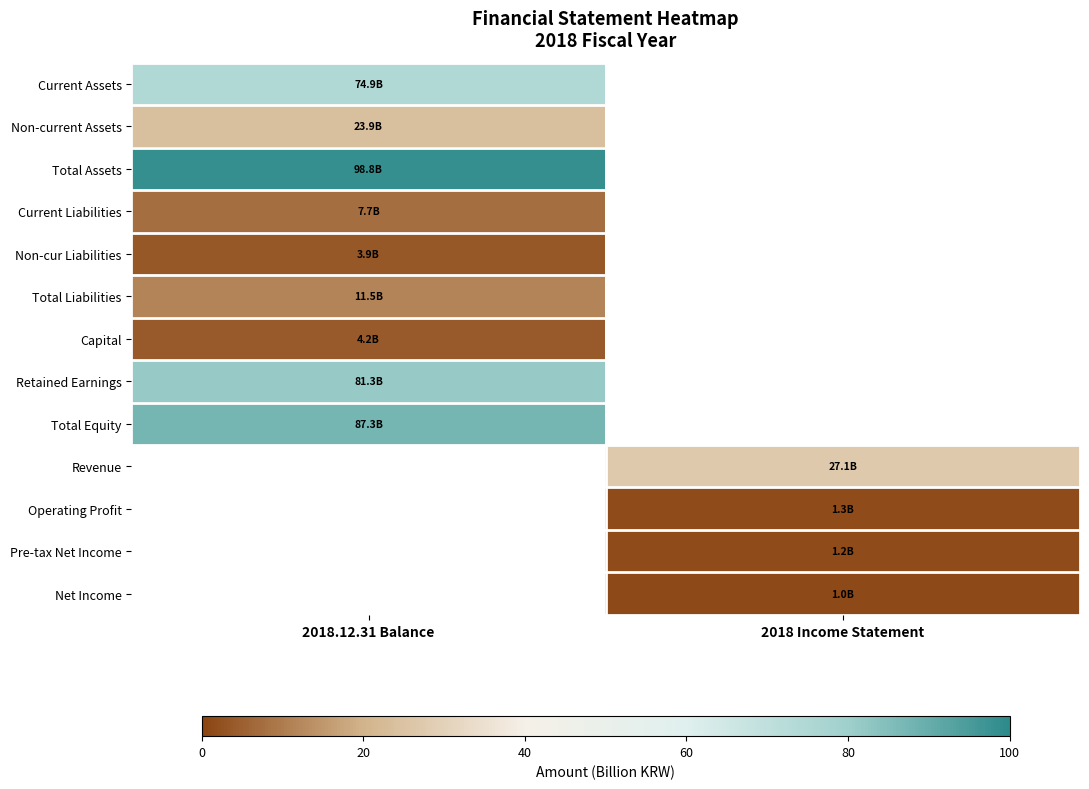

How many distinct data groups are displayed?

13